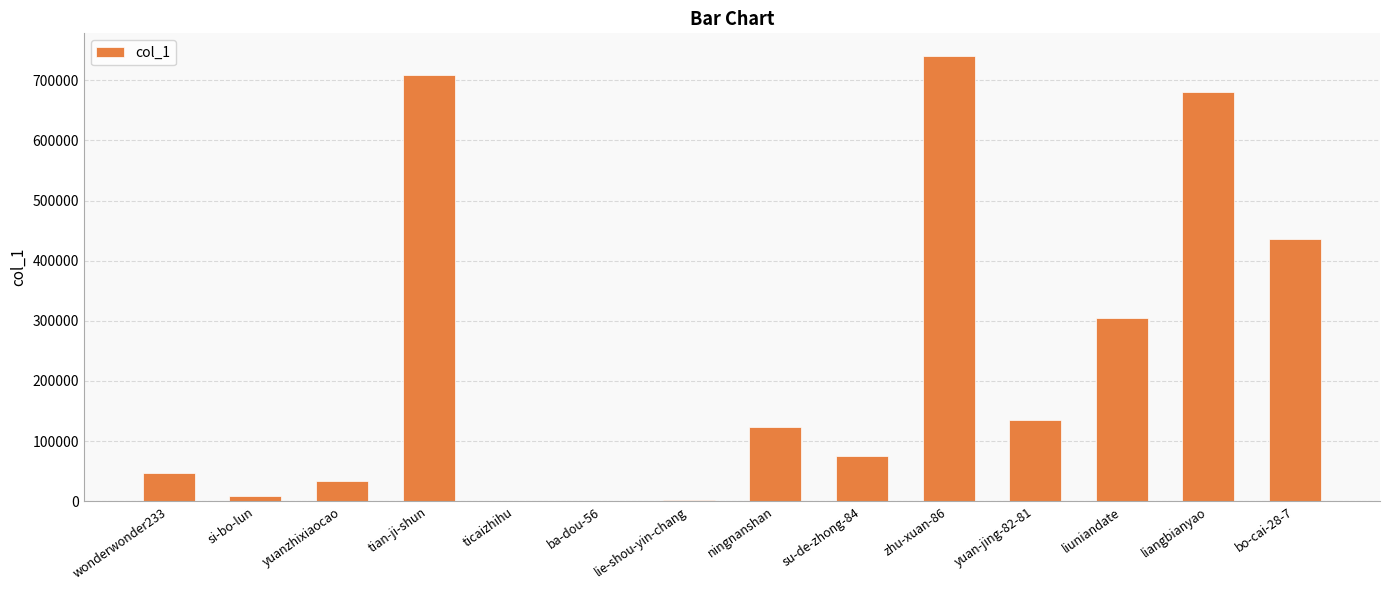

Between liangbianyao and bo-cai-28-7, which is larger?

liangbianyao